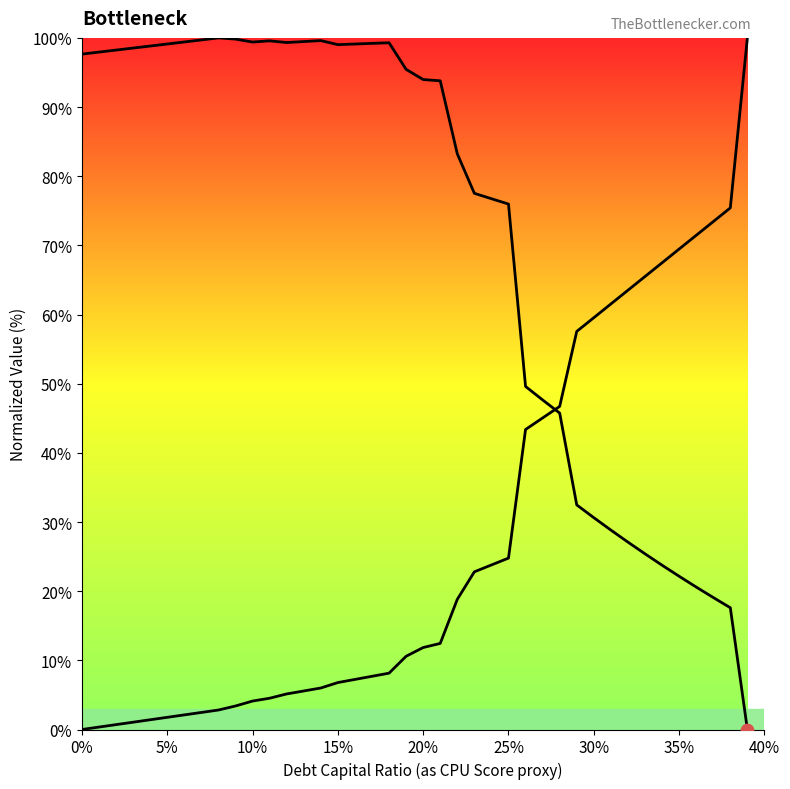

Which series contains the lowest Y value?

enterprise_value